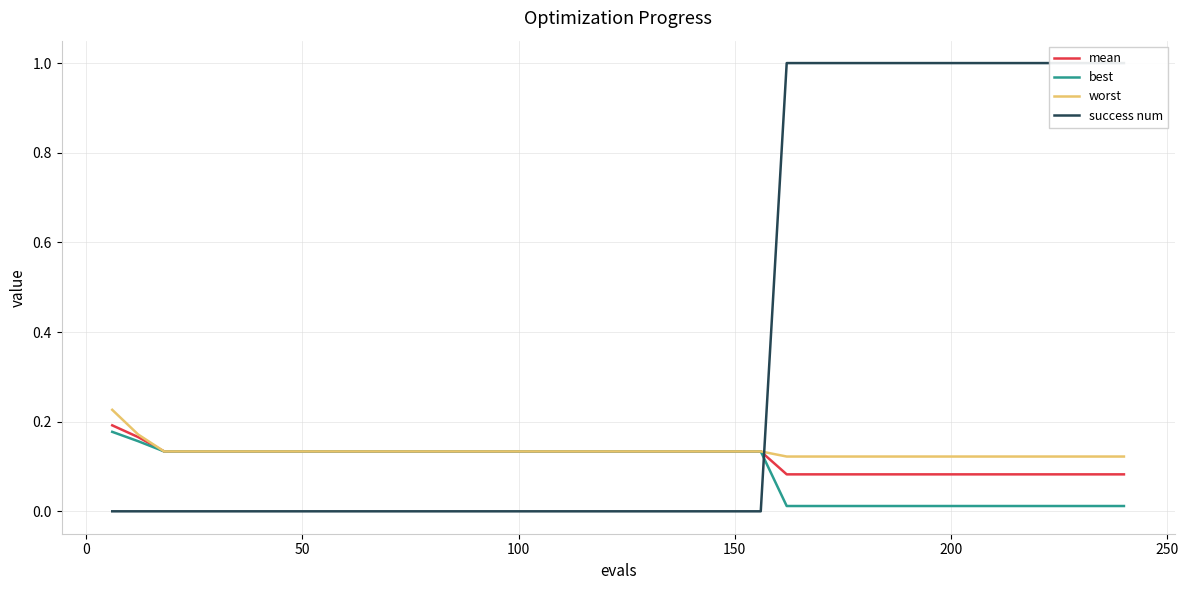

What is the greatest value displayed?

1.0